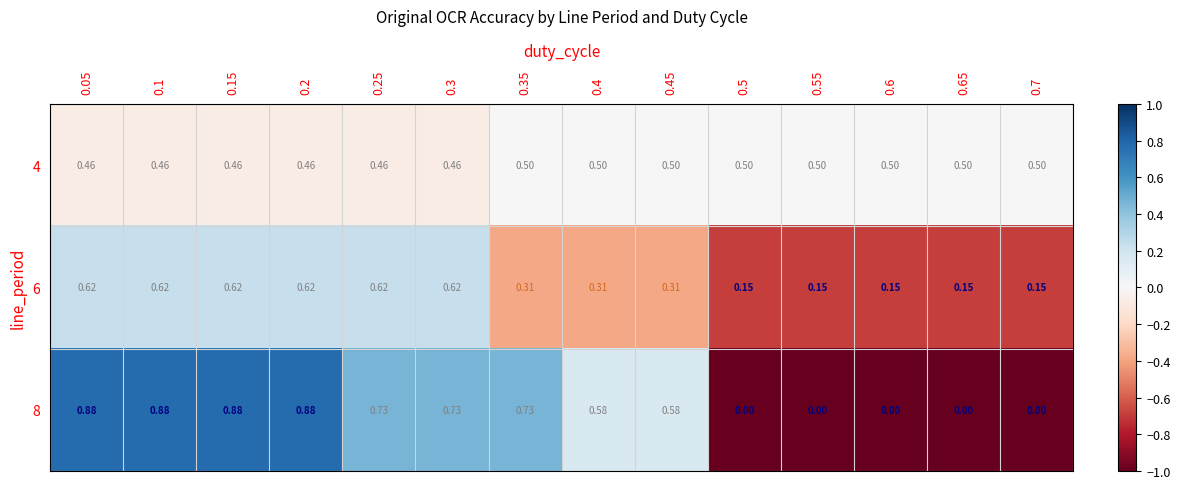

At how many categories does at least one series exceed 0?

14